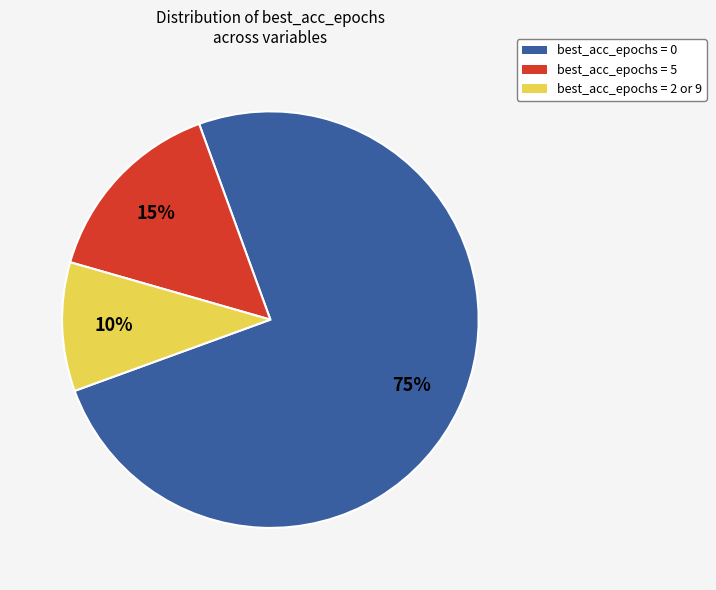

To the nearest percent, what is the difference between the largest and smallest slice percentages?

65%